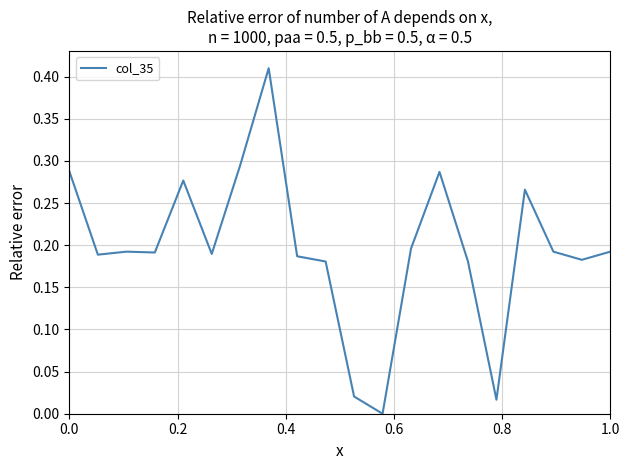

Reading left to right, what are all the values shown in this chart?

0.3	0.2	0.2	0.2	0.3	0.2	0.3	0.4	0.2	0.2	0.0	0.0	0.2	0.3	0.2	0.0	0.3	0.2	0.2	0.2